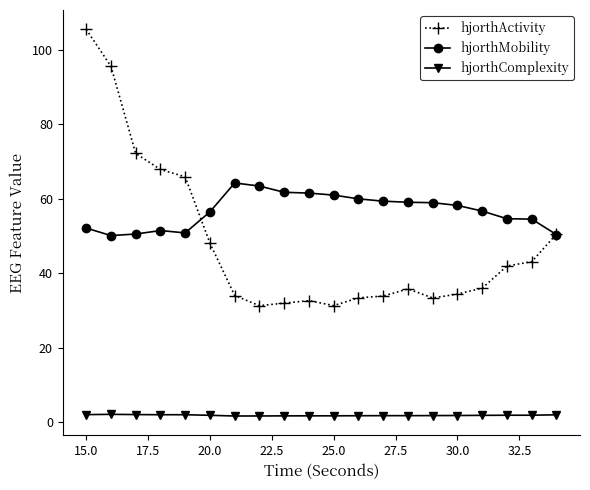

True or false: hjorthMobility has more than 1 points higher than both neighbors.

True